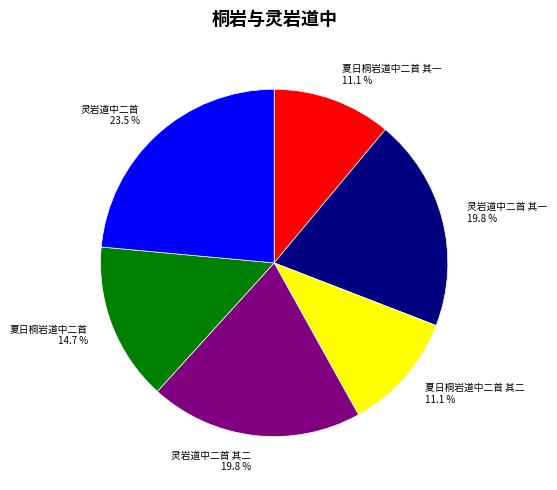

Which category has the biggest portion of the pie?

灵岩道中二首